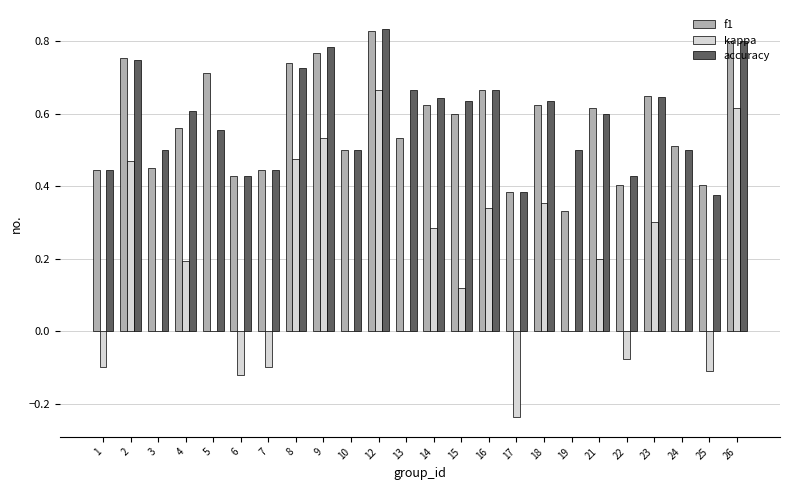

Are the bars grouped side by side (vs. stacked)?

Yes